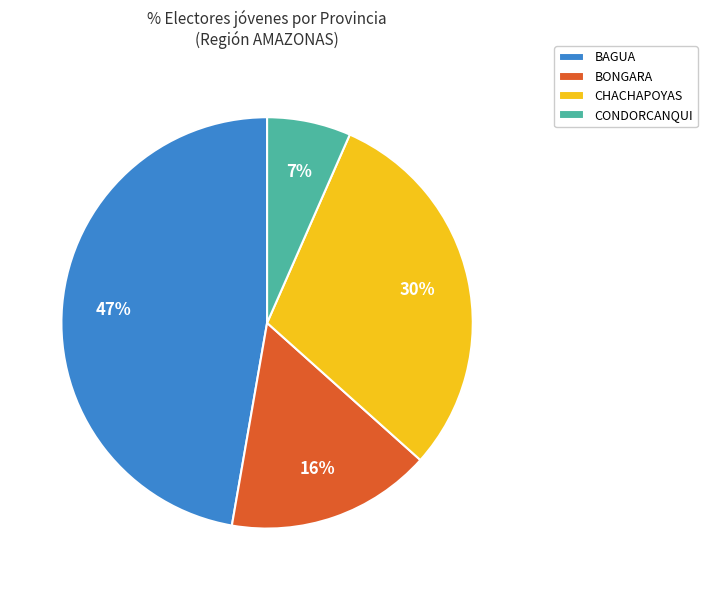

Is it true that BONGARA is 16% of the pie?

True